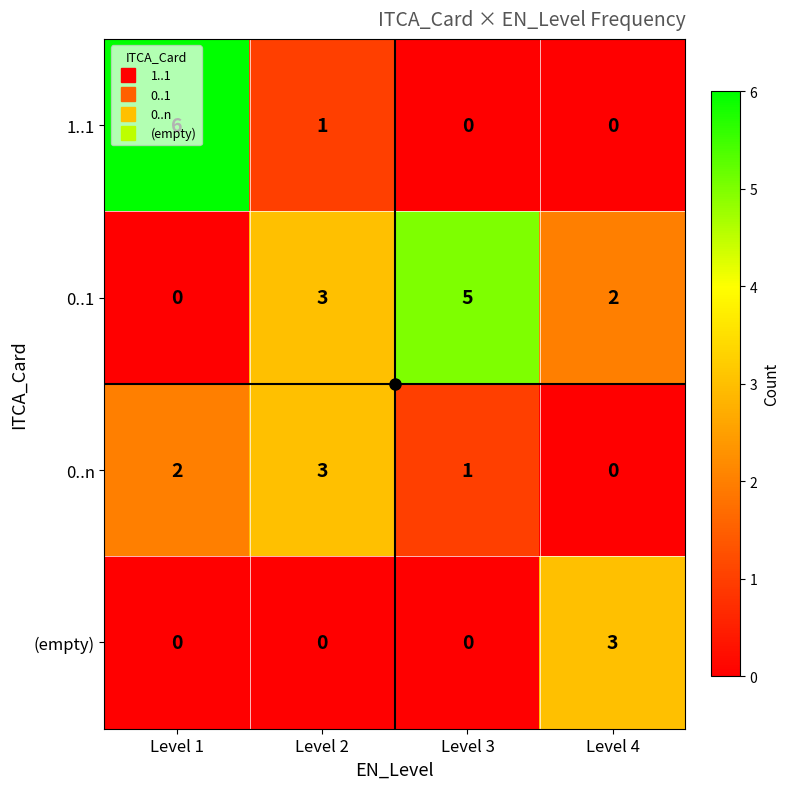

What is the sum of all (empty) values?

3